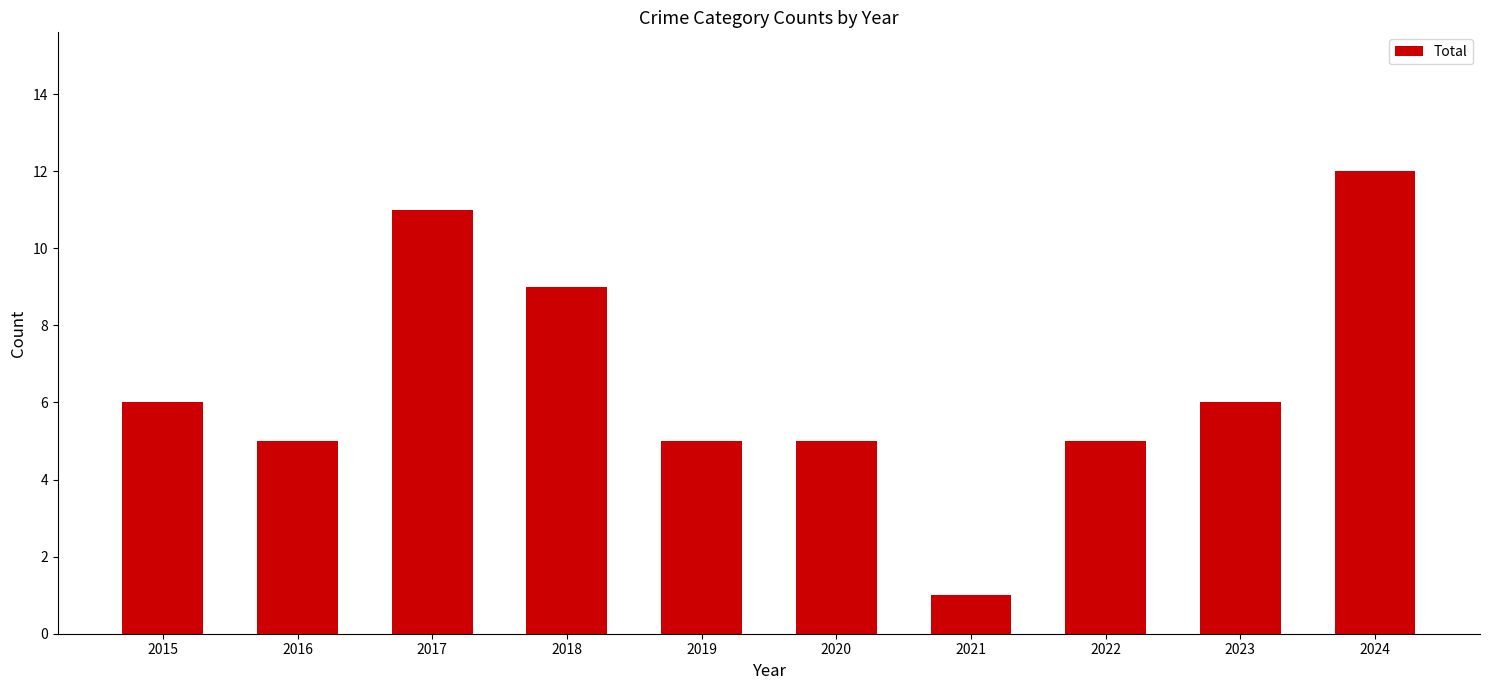

Are the bars horizontal?

No